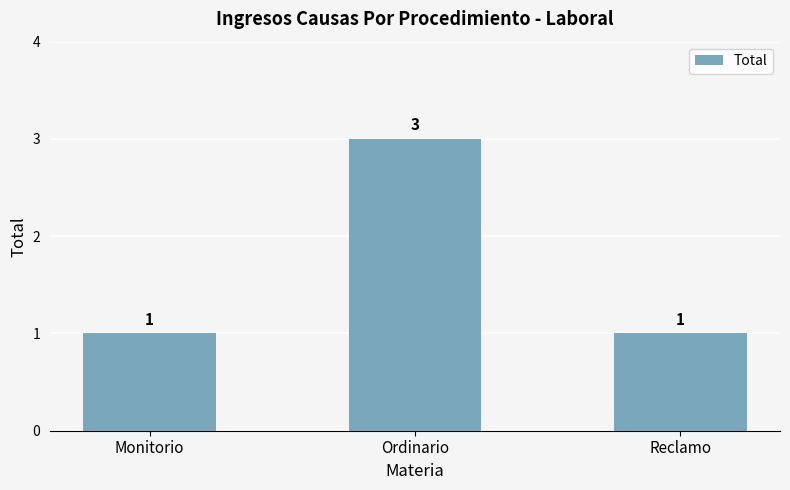

Is it true that the value at Monitorio is 1?

True